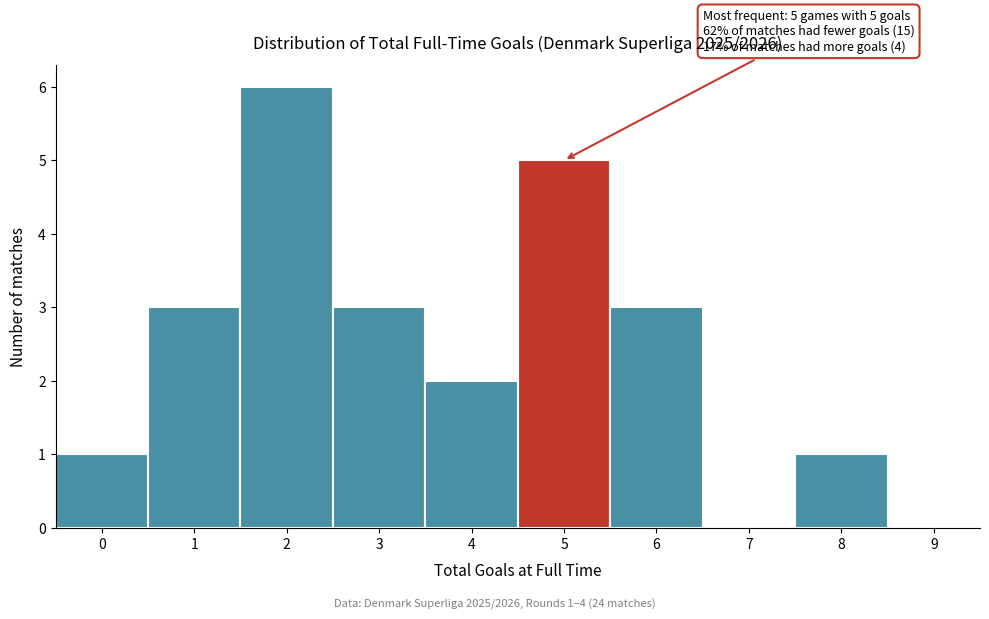

Which range on the x-axis has the tallest bar?

1.5 to 2.5